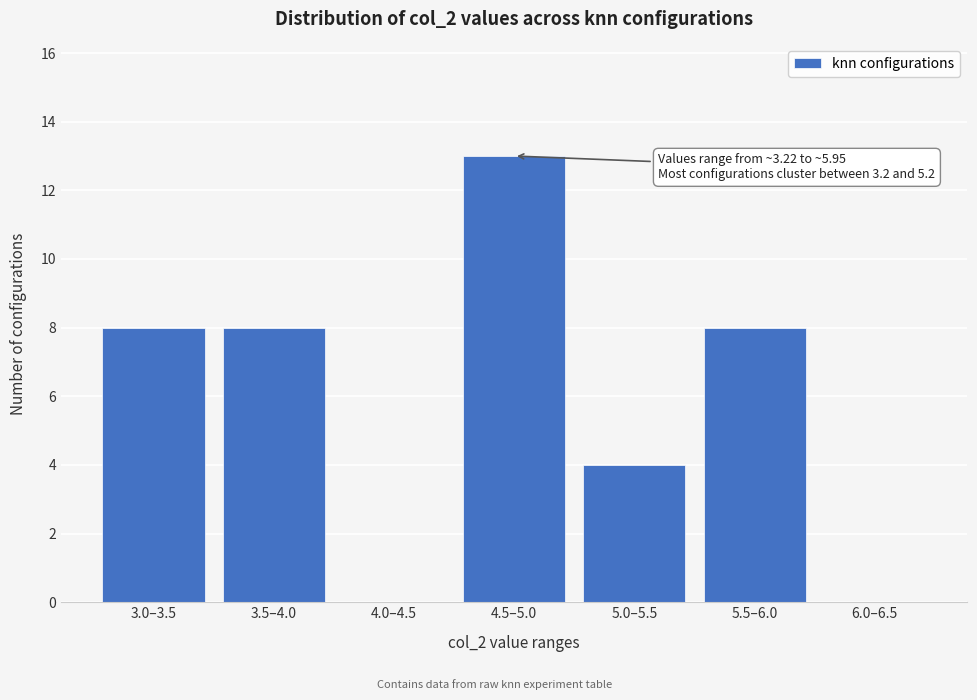

Reading left to right, transcribe all the data shown in this chart.

3.0–3.5=8	3.5–4.0=8	4.0–4.5=0	4.5–5.0=13	5.0–5.5=4	5.5–6.0=8	6.0–6.5=0